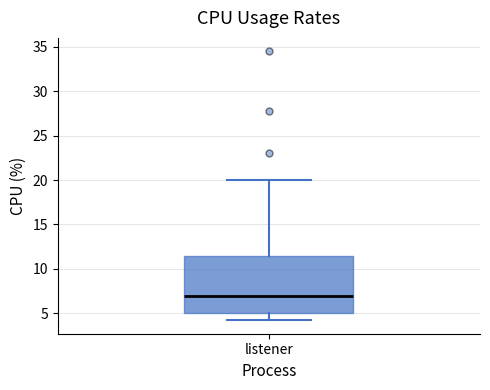

Transcribe this box plot: give where the median line is, the range the box spans, and where the two whiskers end, as read against the y-axis. The values are not printed on the chart, so give them approximately, as read against the axis.

median 7.0, box 5.0 to 11.5, whiskers 4.0 to 20.0